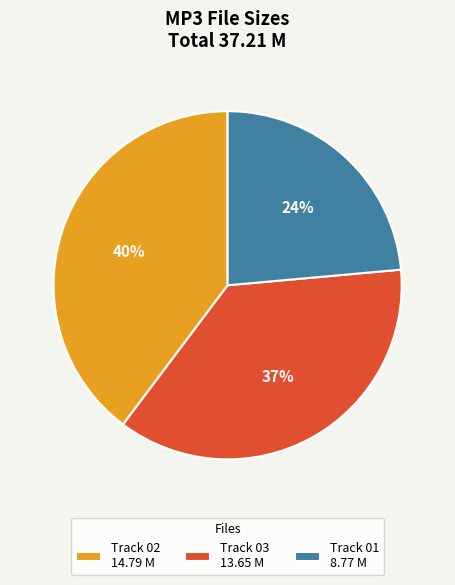

True or false: Track 03 13.65 M accounts for 49% of the total.

False